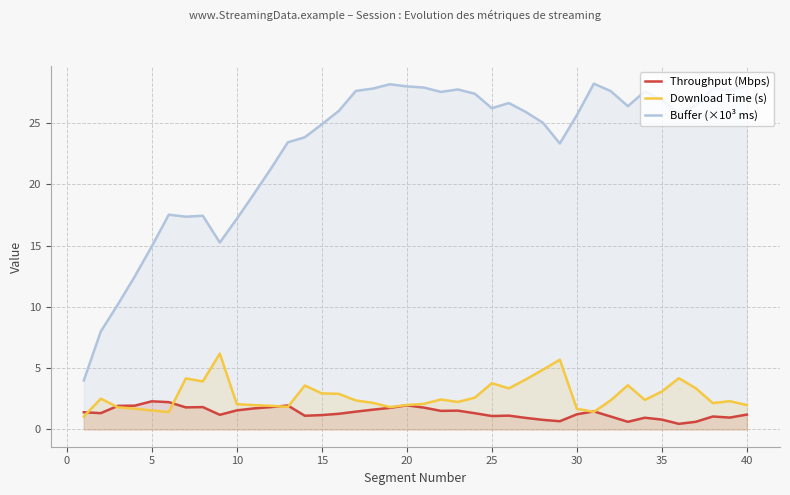

Does the chart have visible grid lines?

Yes